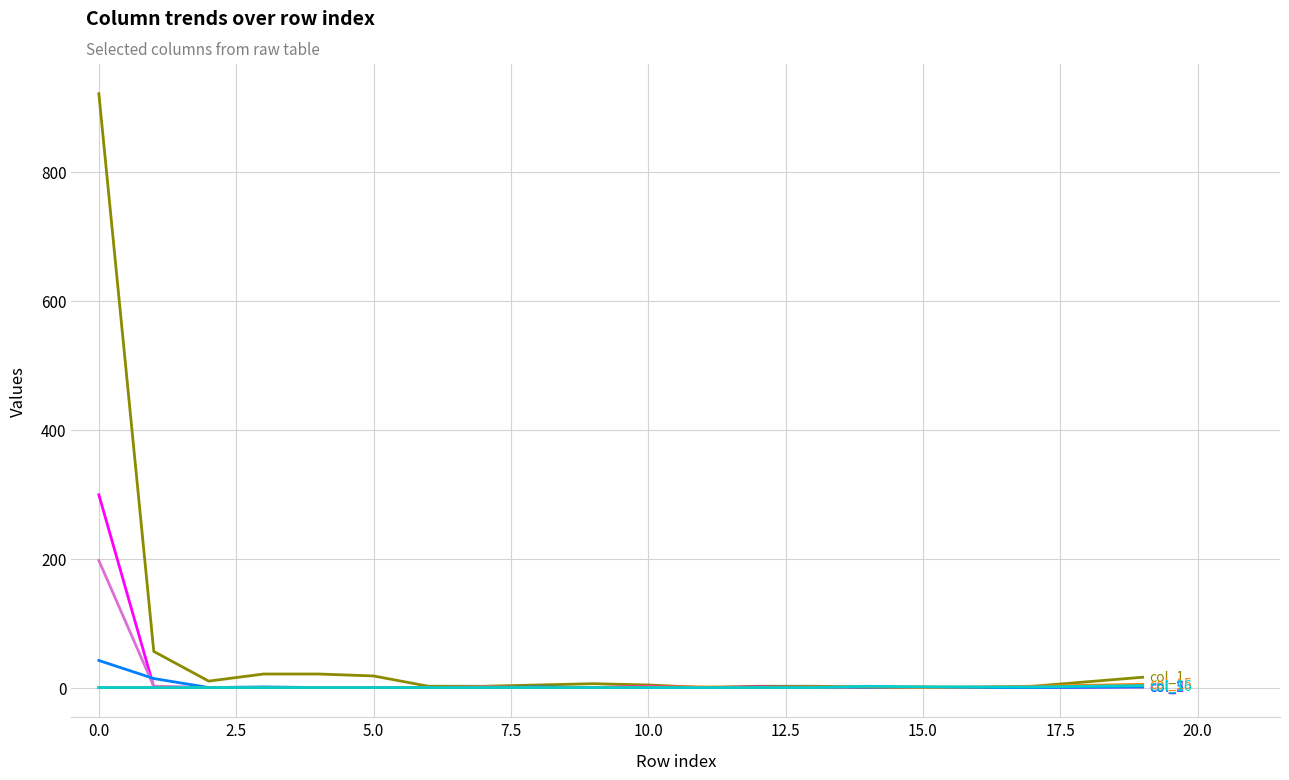

How many lines are shown in the chart?

6